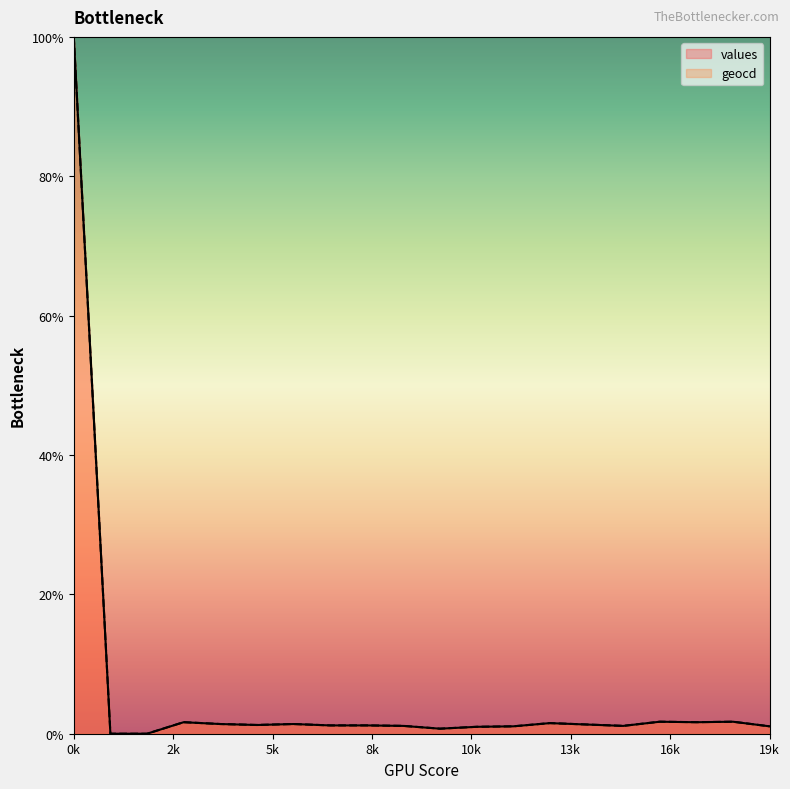

At which label is values closest to 50?

16